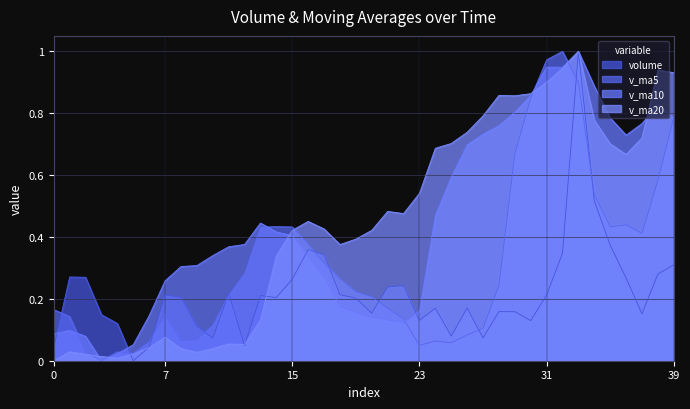

After their last crossing, which series has the higher values: v_ma5 or v_ma10?

v_ma5